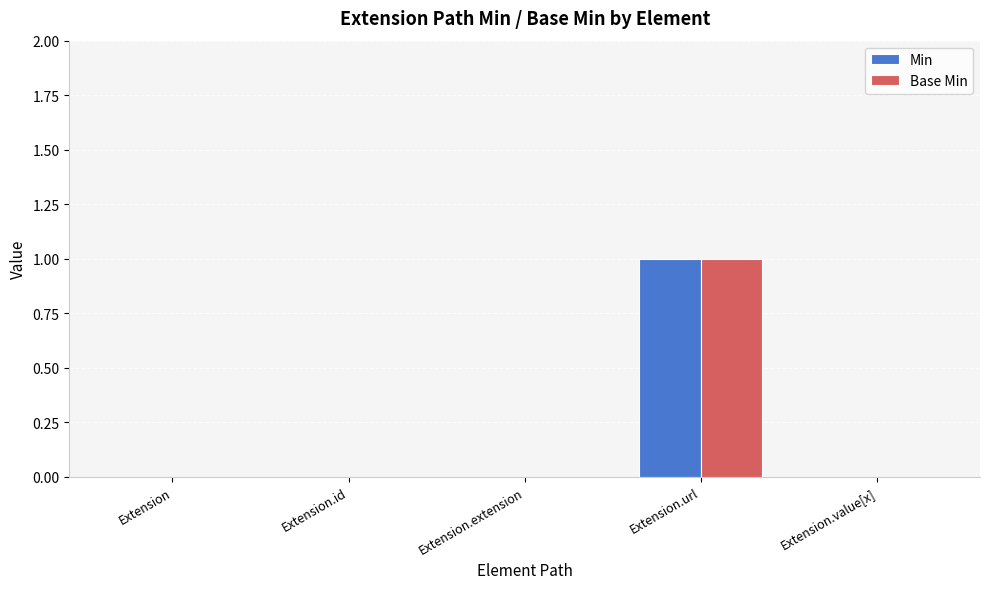

Is it true that Min equals 1 at Extension.extension?

False